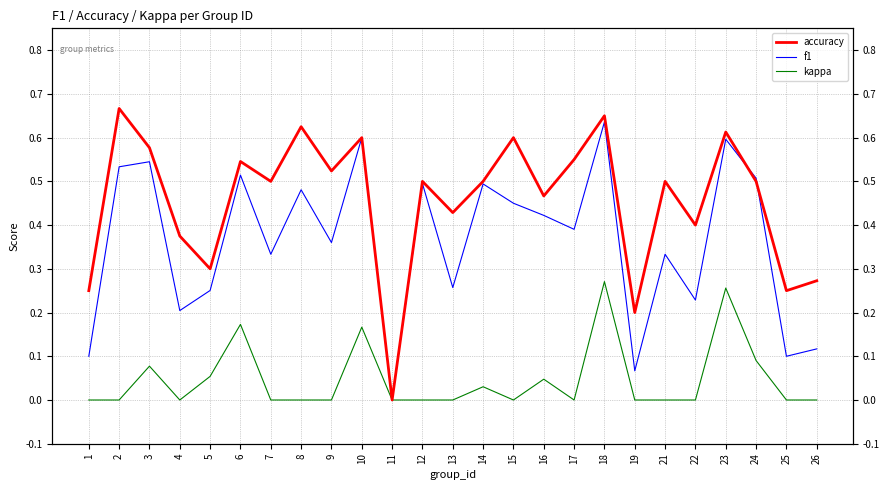

Between 6 and 23, which is larger?

23